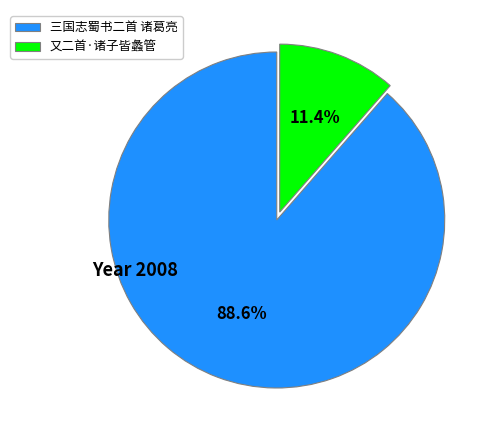

Does 又二首·诸子皆蠡管 account for over 50% of the chart?

No